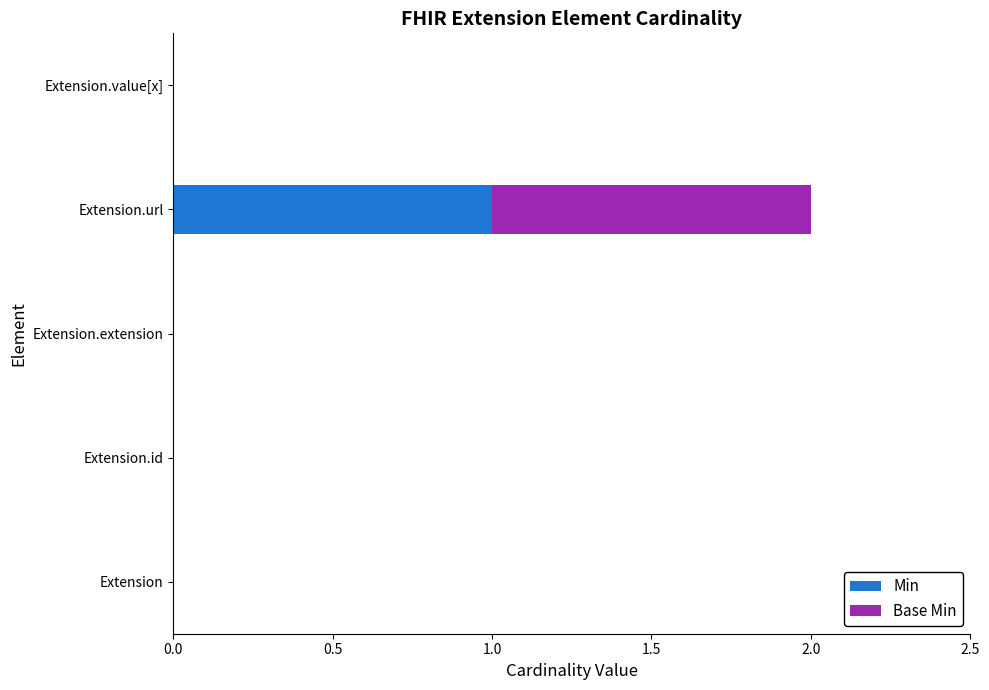

Count the number of data series in this chart.

2